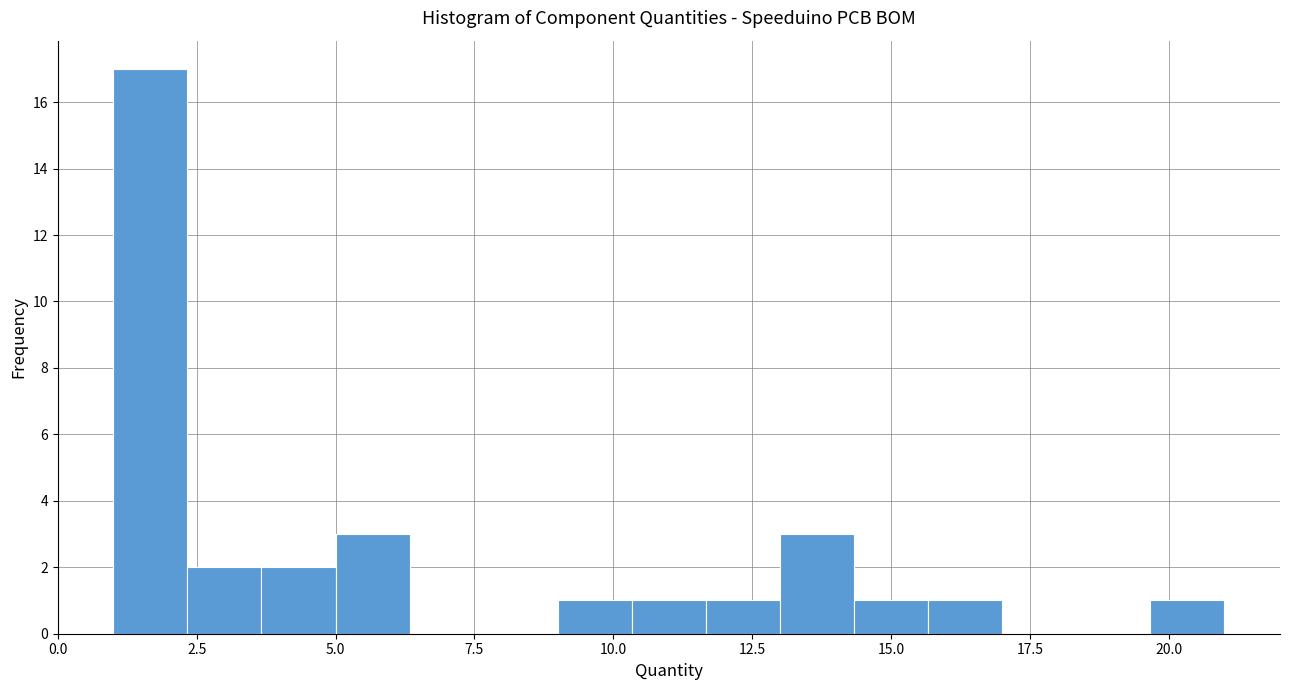

Around what value on the x-axis is the tallest bar? Give the approximate position of its centre, as read against the axis.

1.5